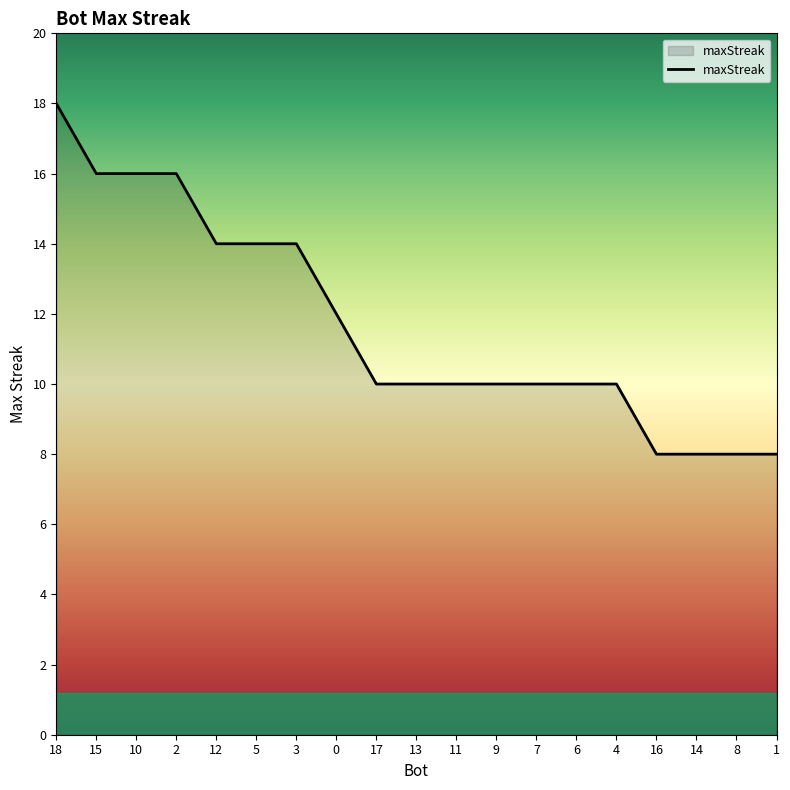

How many series are shown in this chart?

1